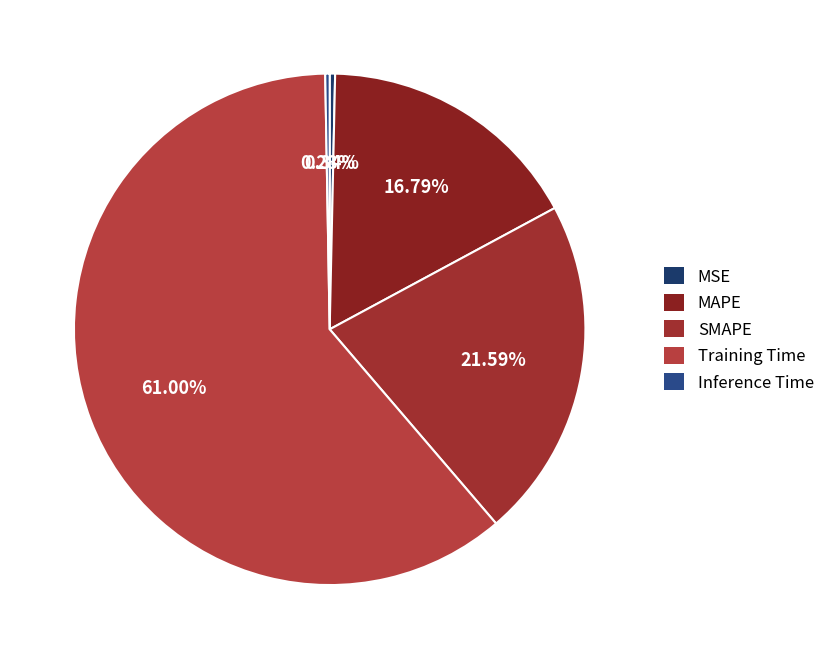

What percentage is the SMAPE slice, to the nearest percent?

22%